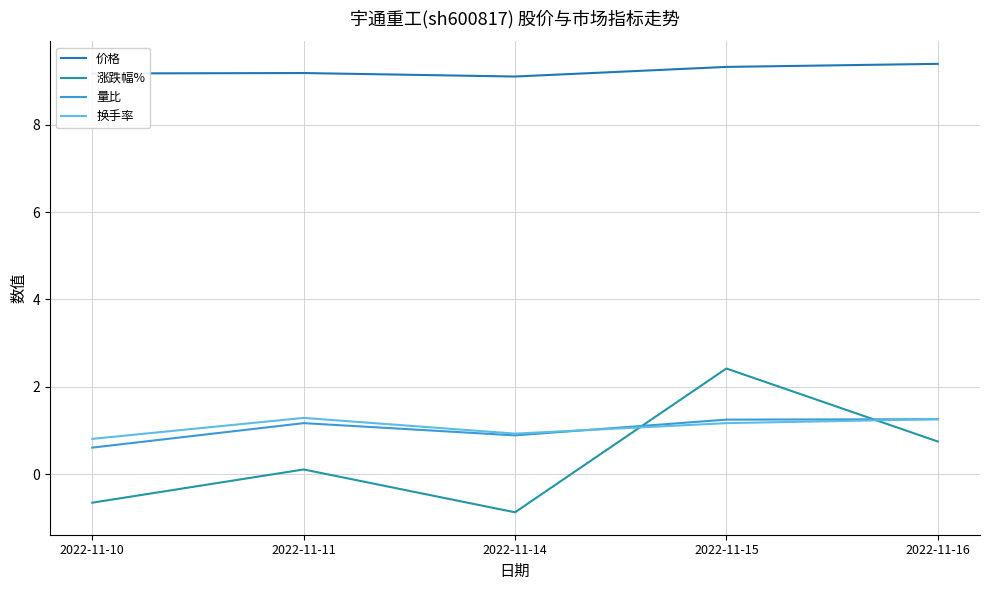

What is the value of the 换手率 point at the 1st from the left?

0.8